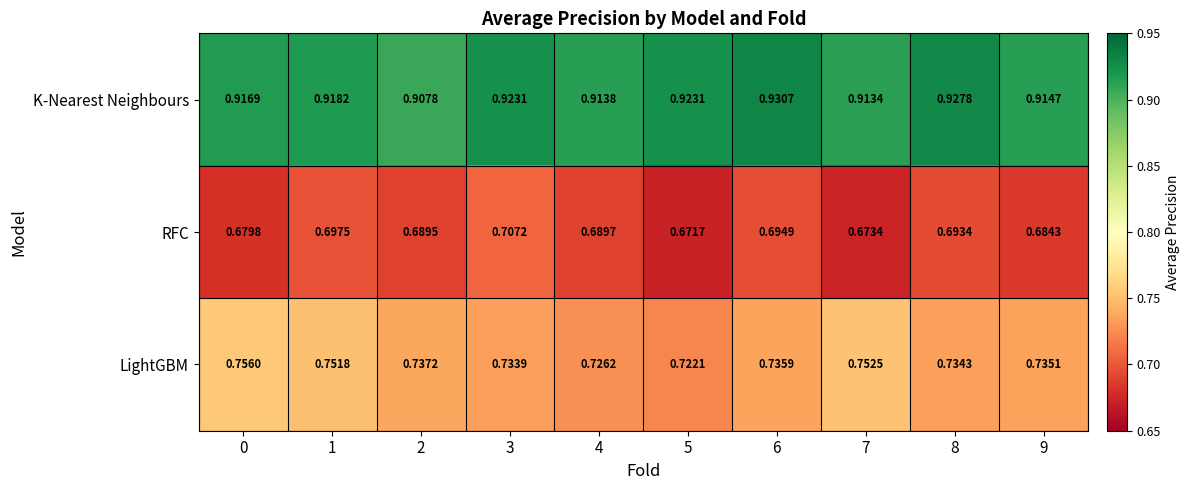

At which category is the sum across all series the highest?

1